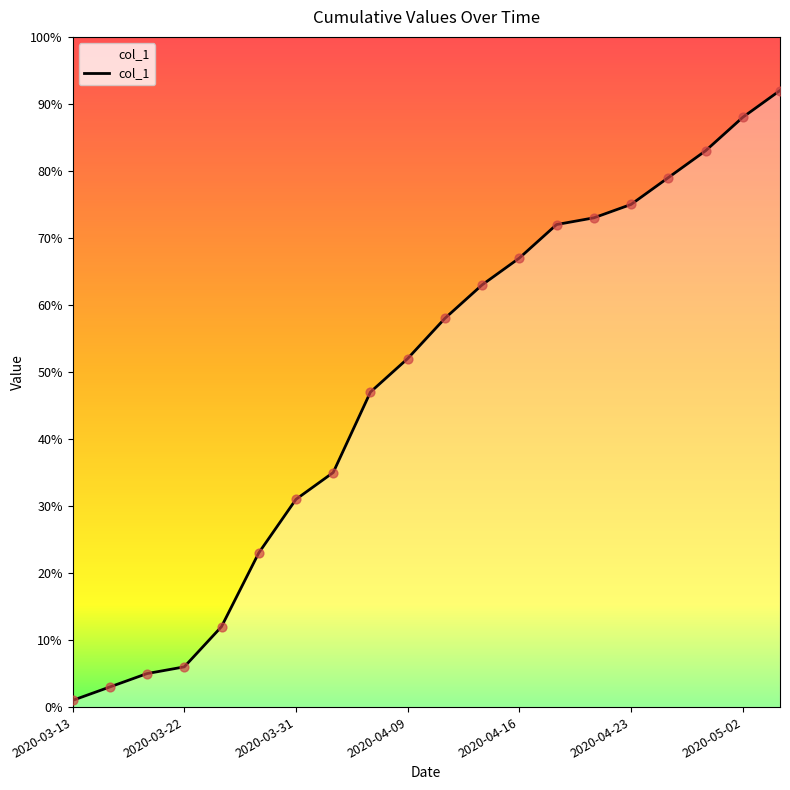

Approximately how many times larger is the value at 15 compared to 11?

1.2